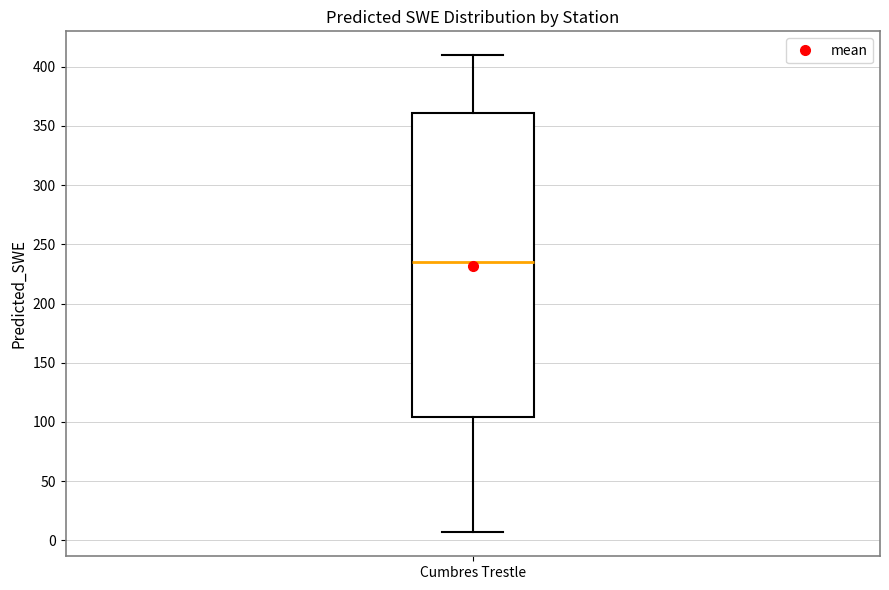

Read this box plot against the y-axis: the position of the median line, the range covered by the box, and the ends of both whiskers. The values are not printed on the chart, so give them approximately, as read against the axis.

median 235, box 105 to 360, whiskers 5 to 410